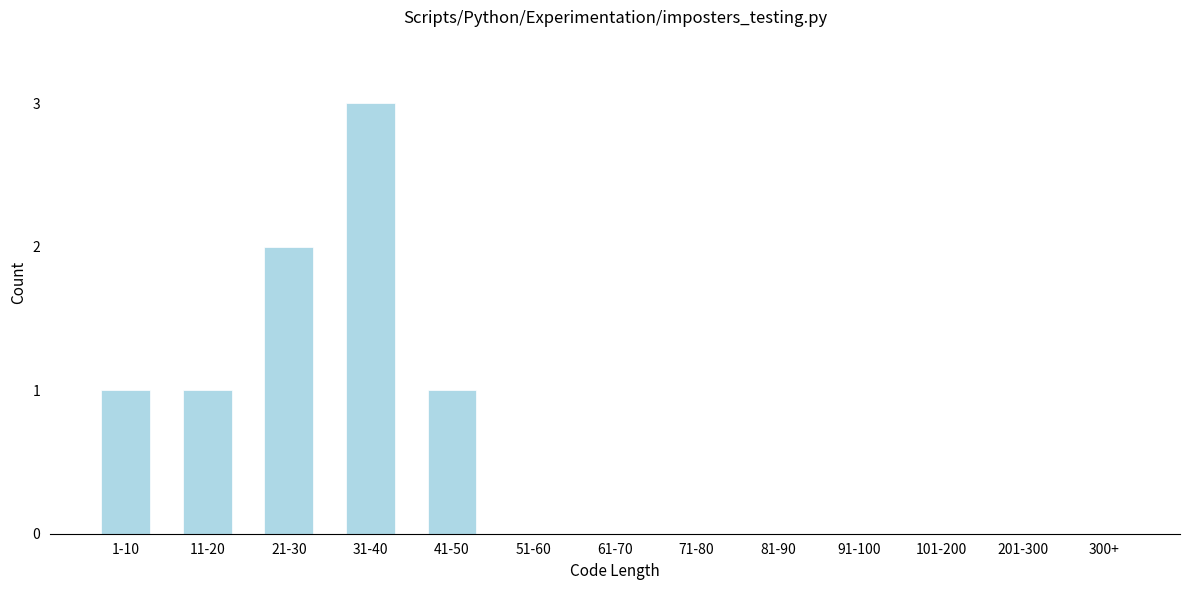

Reading left to right, list all the values displayed in this chart.

1-10=1	11-20=1	21-30=2	31-40=3	41-50=1	51-60=0	61-70=0	71-80=0	81-90=0	91-100=0	101-200=0	201-300=0	300+=0